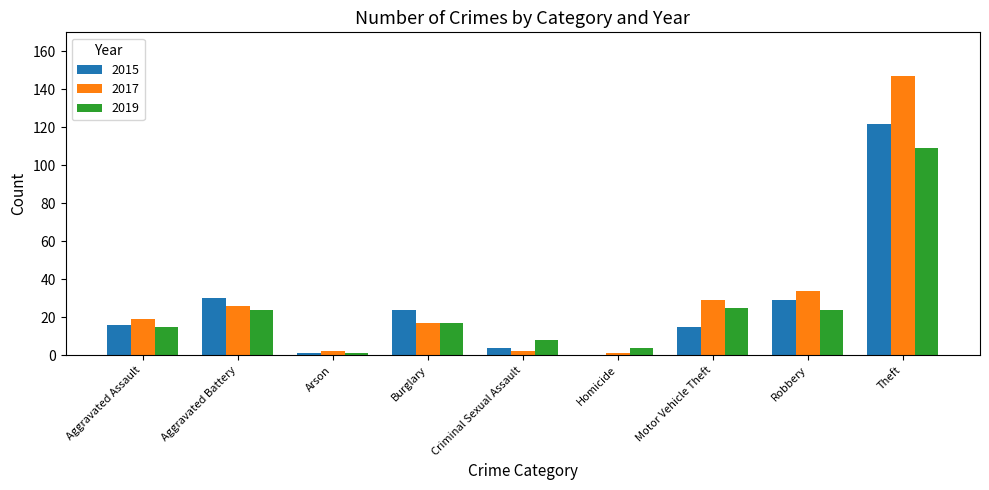

Reading left to right, extract all data points from this chart.

2015: 16	30	1	24	4	0	15	29	122
2017: 19	26	2	17	2	1	29	34	147
2019: 15	24	1	17	8	4	25	24	109